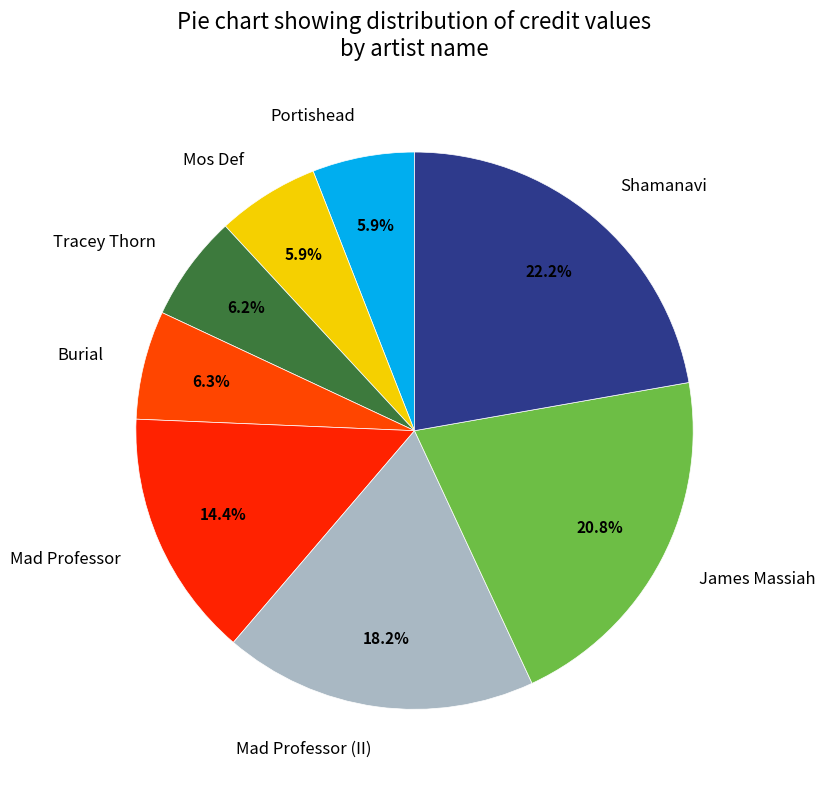

Count the number of slices in the pie.

8